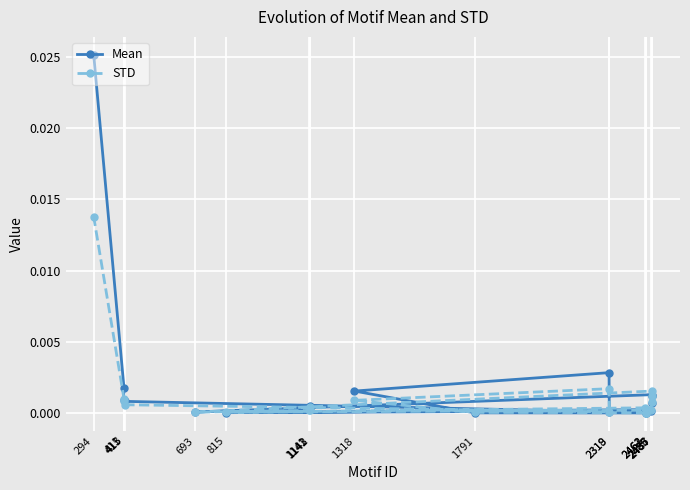

Between 1143 and 2483, which series saw the biggest shift?

Mean